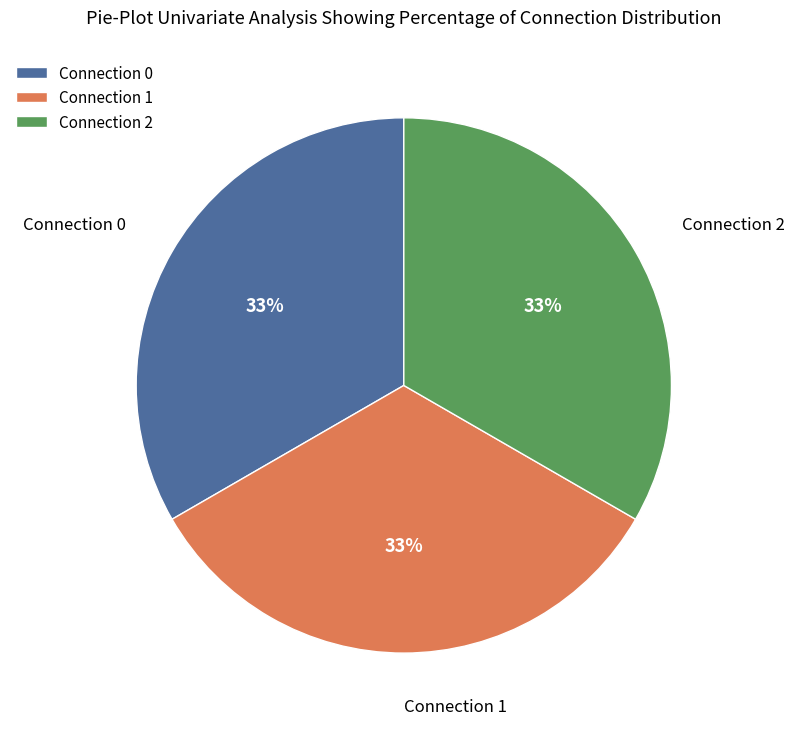

Does any single category account for the majority?

No